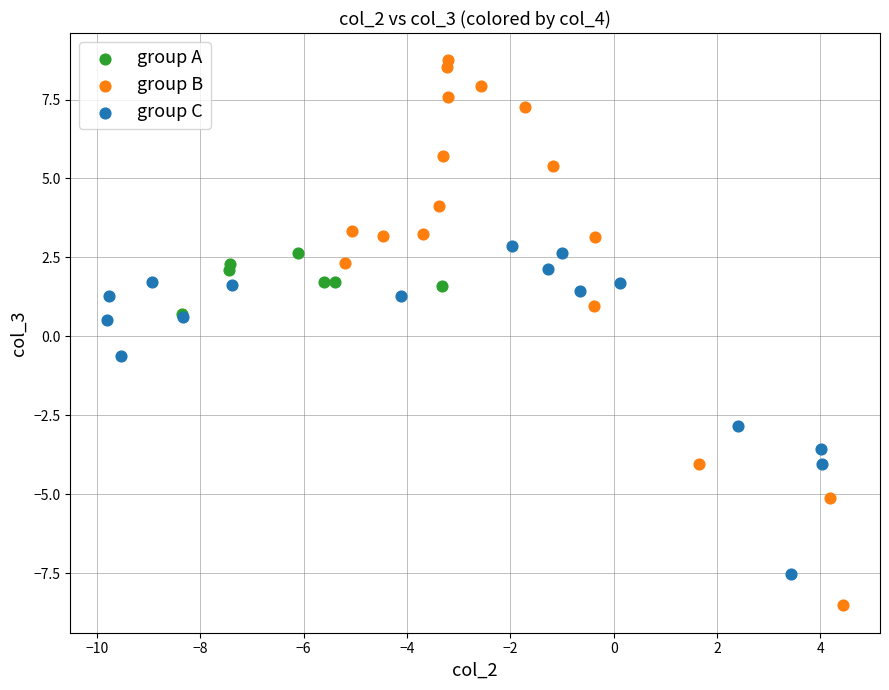

Which series contains the lowest Y value?

group B